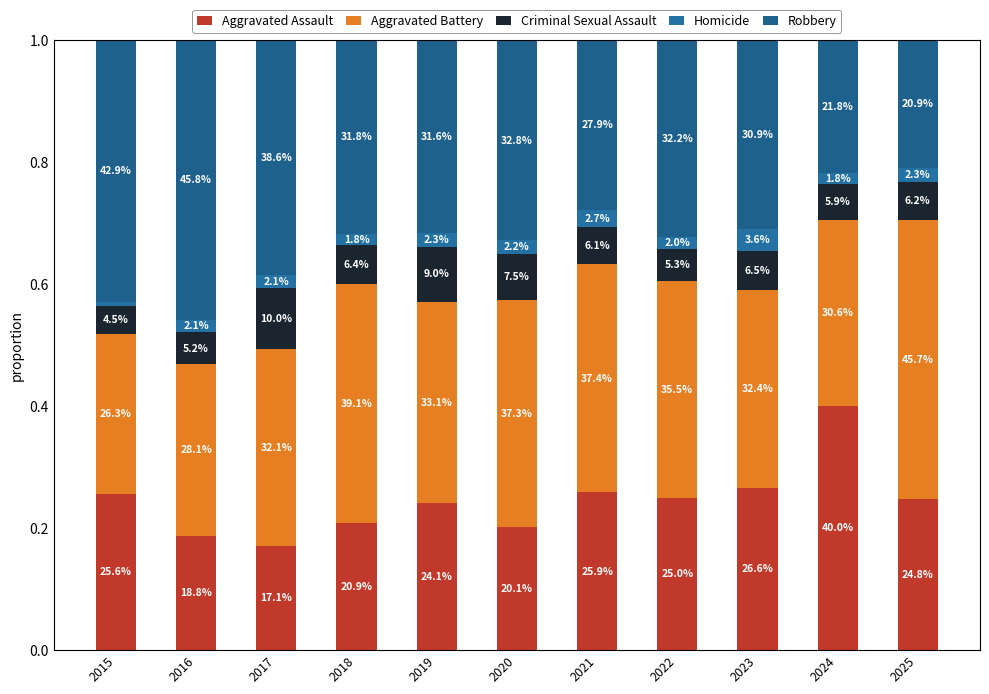

List the labels in order of Homicide value, smallest first.

2015, 2024, 2018, 2022, 2016, 2017, 2020, 2019, 2025, 2021, 2023